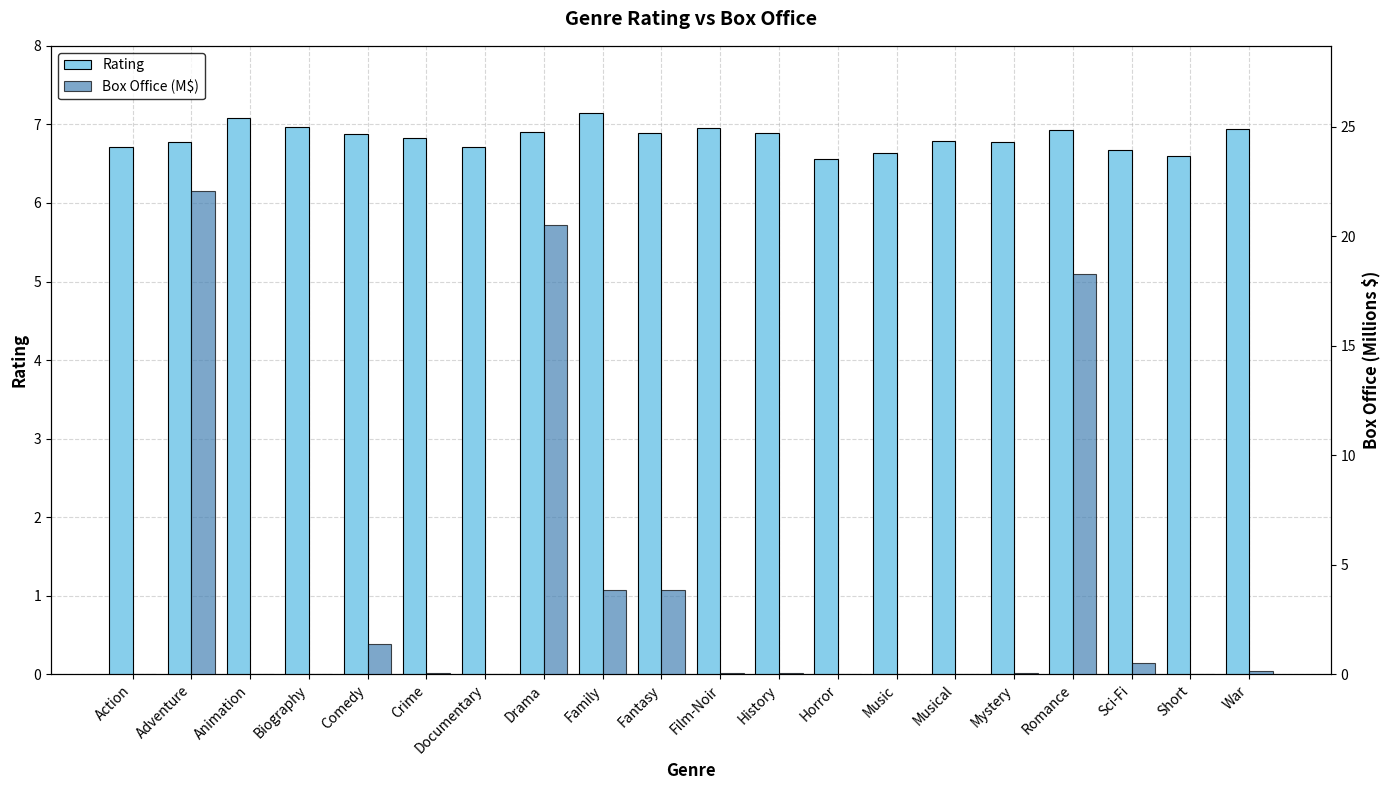

Does the chart contain stacked bars?

No